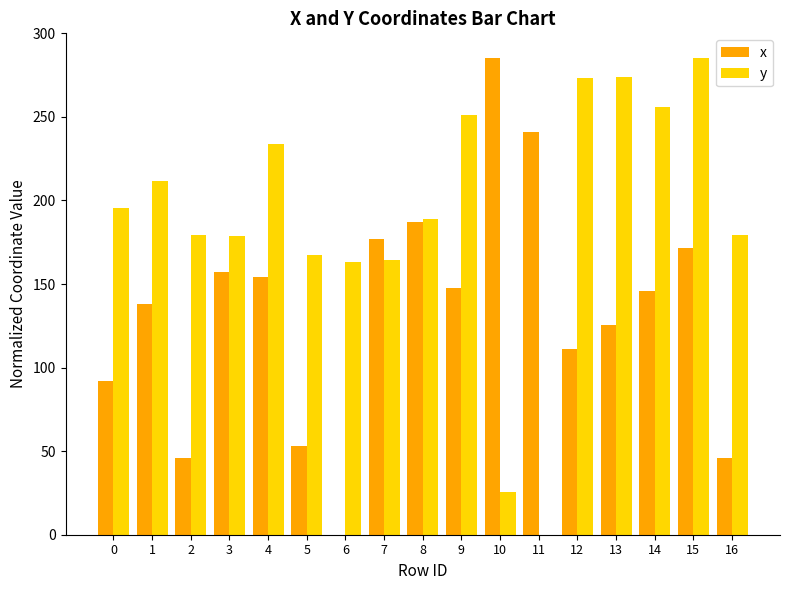

Which series has the largest total across all categories?

y